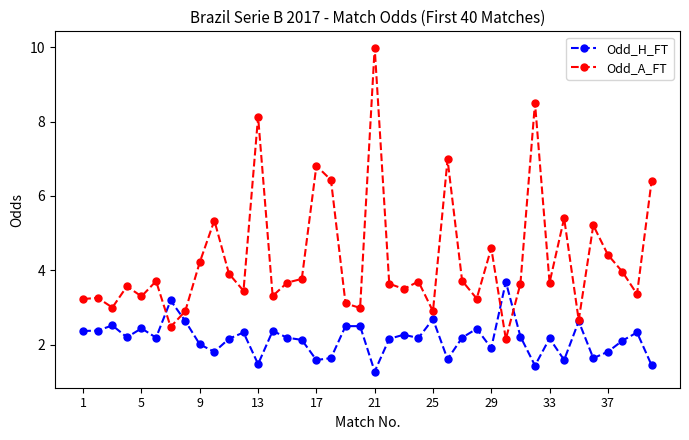

Rank the series by their maximum value, from highest to lowest.

Odd_A_FT, Odd_H_FT